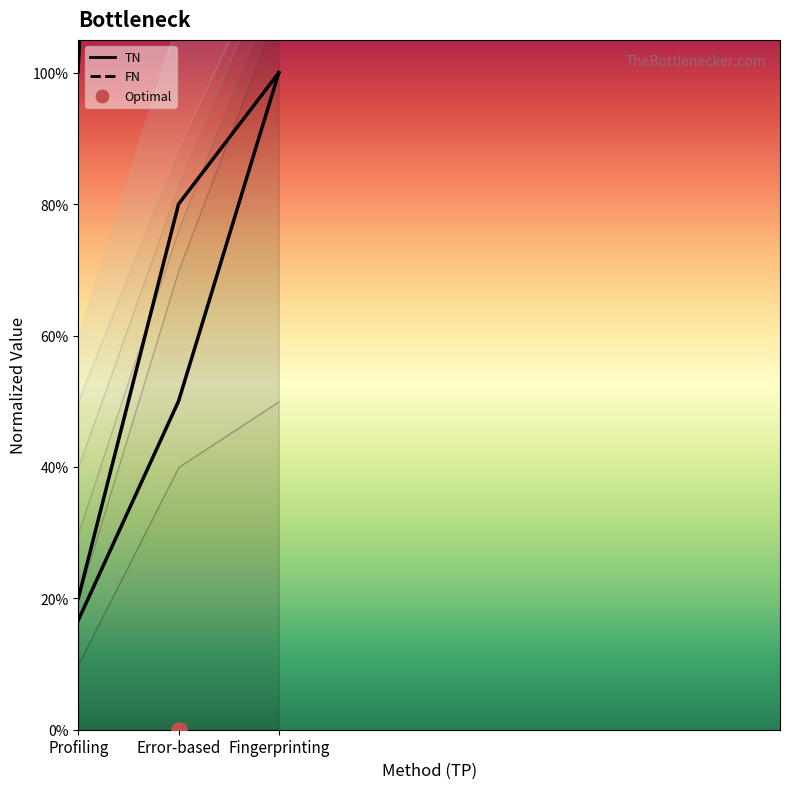

Which series has the widest spread of Y values?

FN